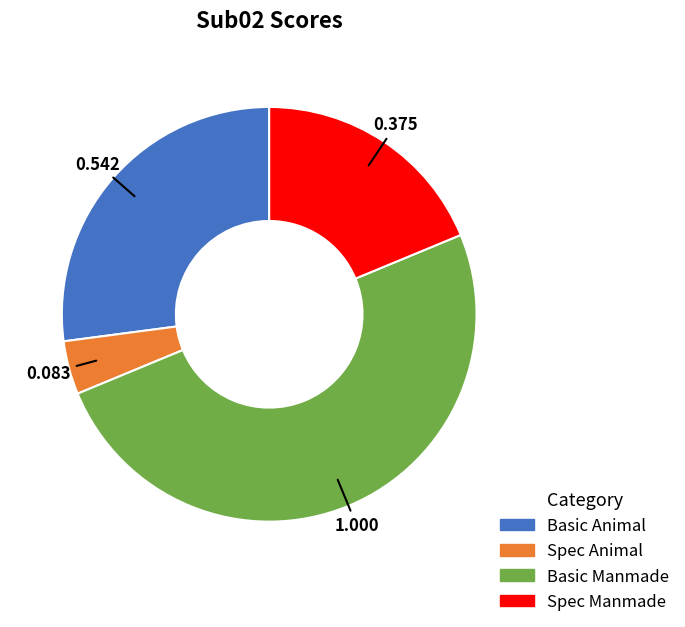

Count the number of slices in the pie.

4